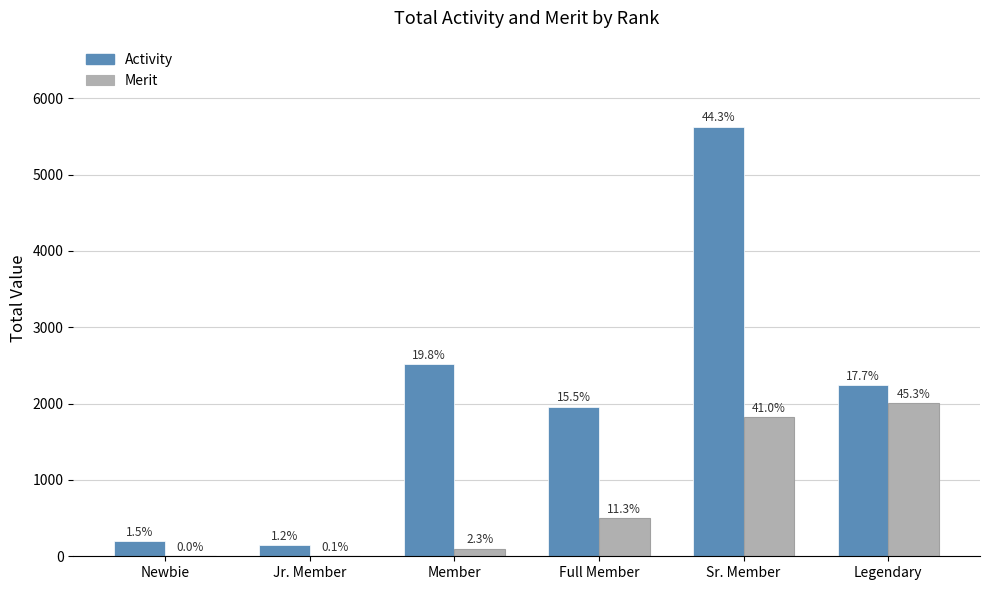

What is the difference between the maximum and minimum values in the Activity series?

5478